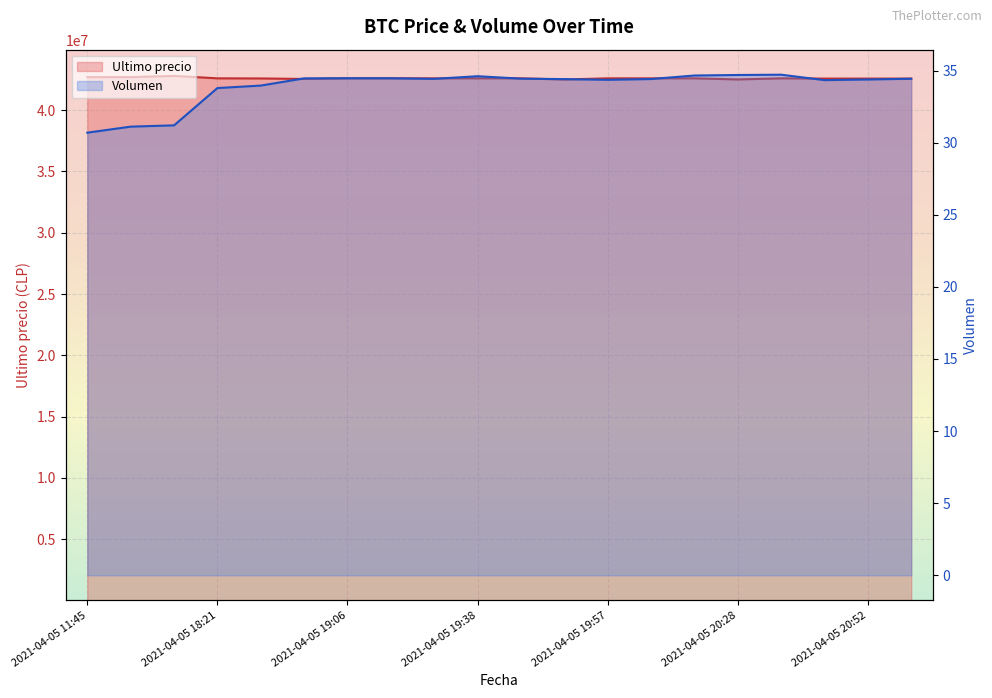

How many interior local valleys does the Ultimo precio series have?

5